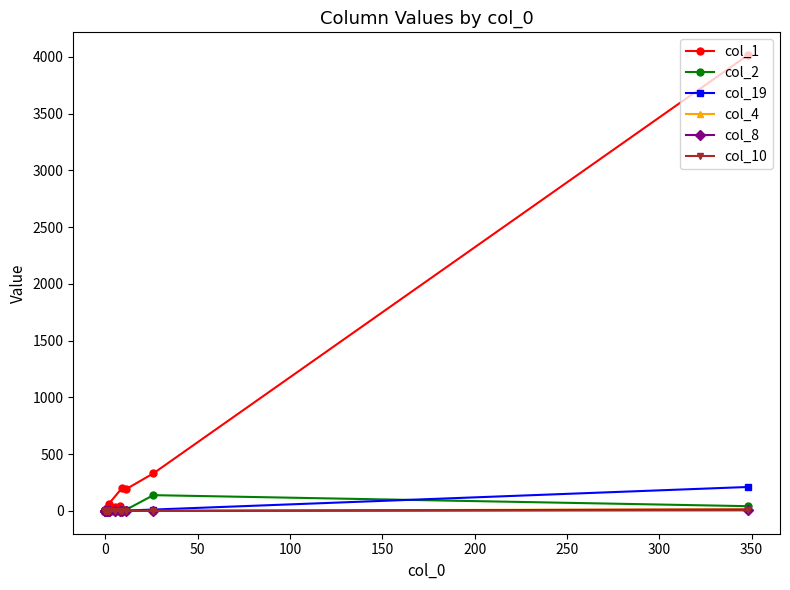

Is it true that col_1 equals 9 at 0?

False